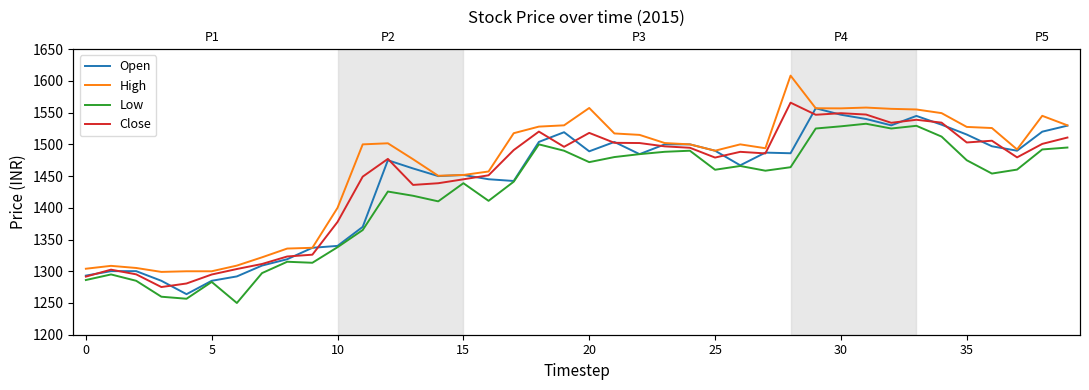

What is the label of the 19th point from the right?

21